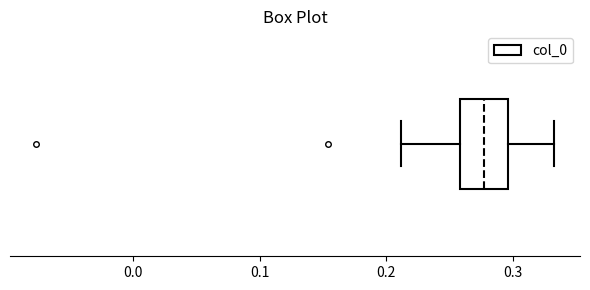

Transcribe this box plot: give where the median line is, the range the box spans, and where the two whiskers end, as read against the x-axis. The values are not printed on the chart, so give them approximately, as read against the axis.

median 0.28, box 0.26 to 0.30, whiskers 0.21 to 0.33